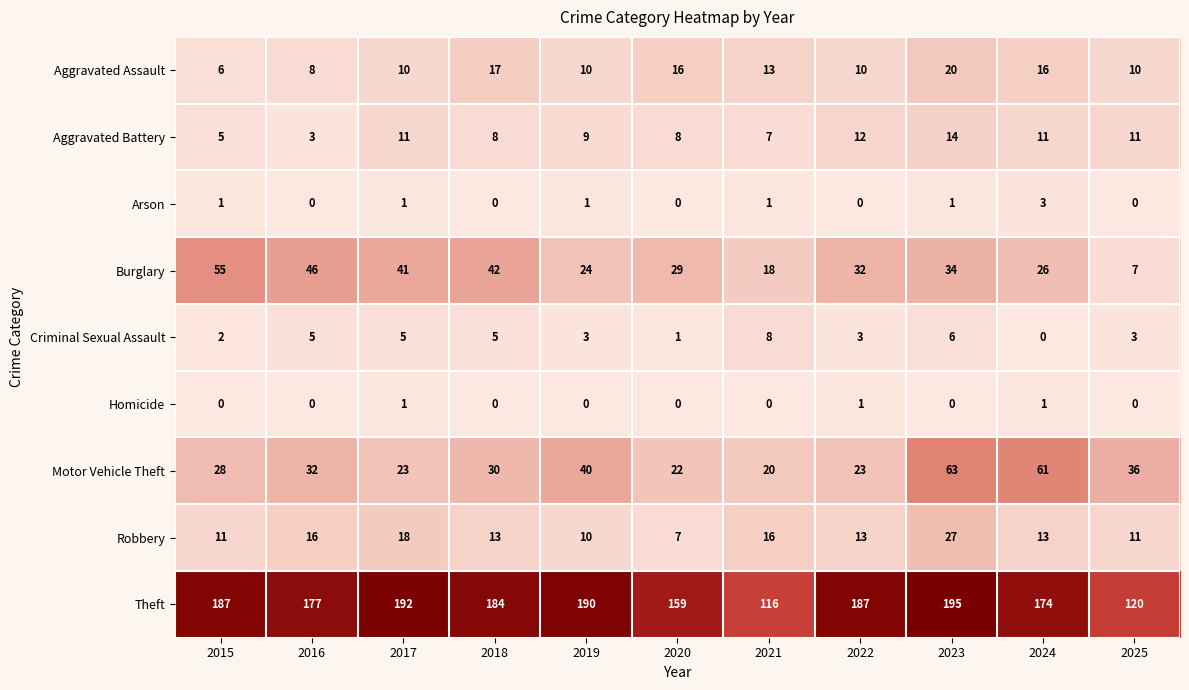

What is the average value of the Theft series?

171